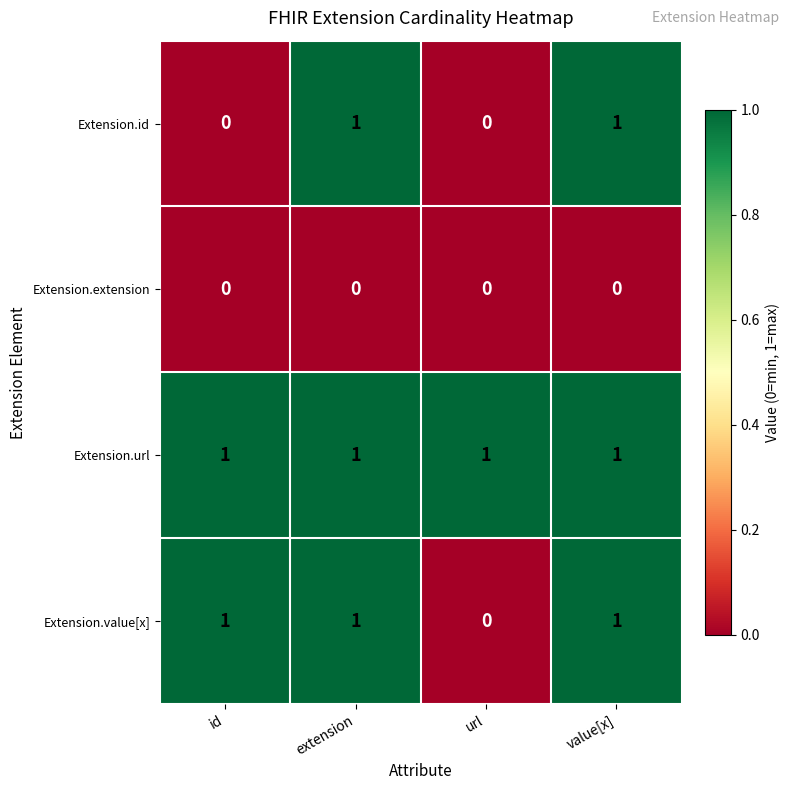

Where is Extension.value[x] nearest to the value 0?

url